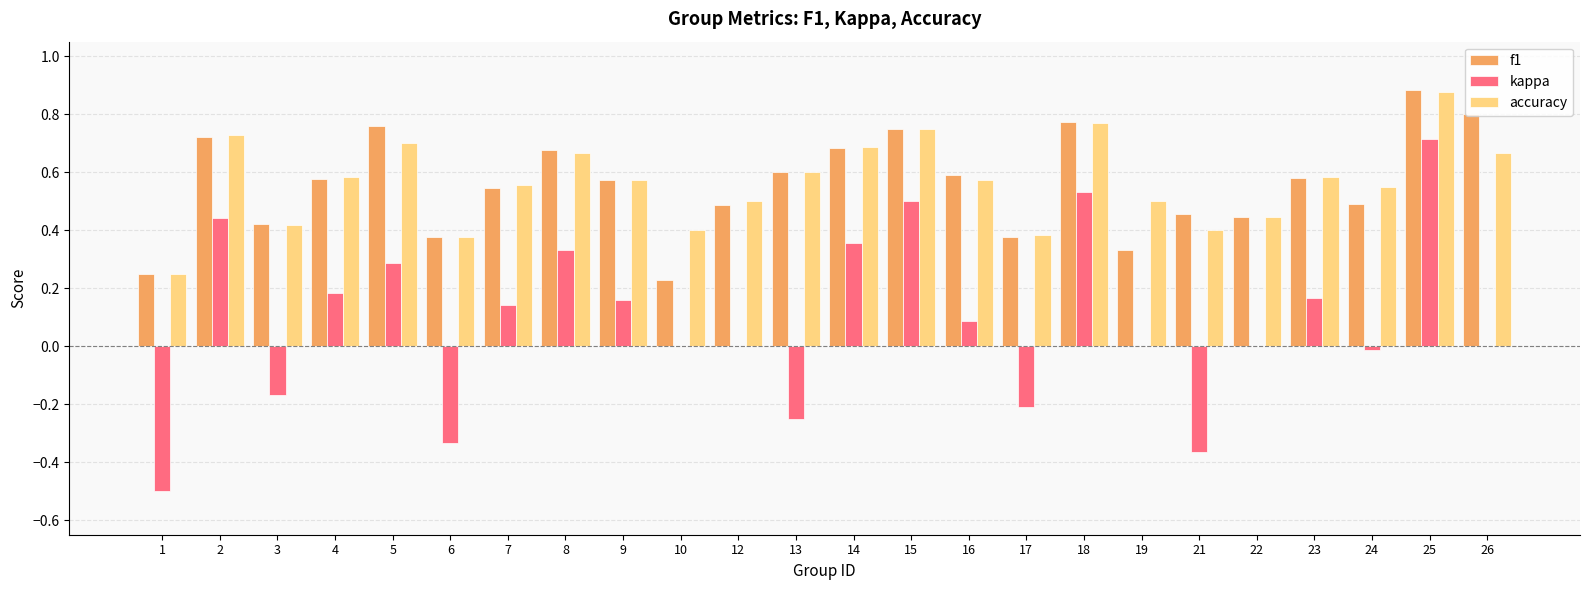

What is the sum of the accuracy values at 16 and 25?

1.4